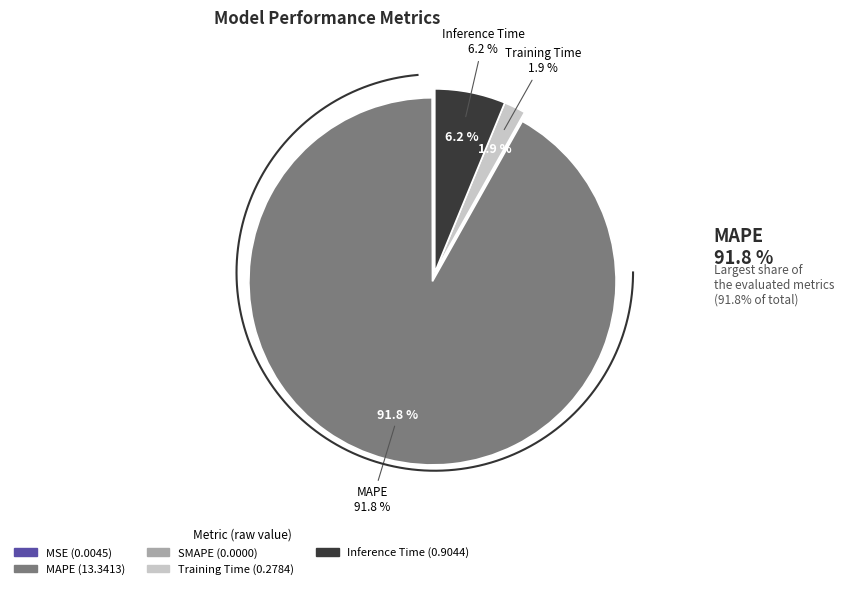

How many slices are in this pie chart?

5